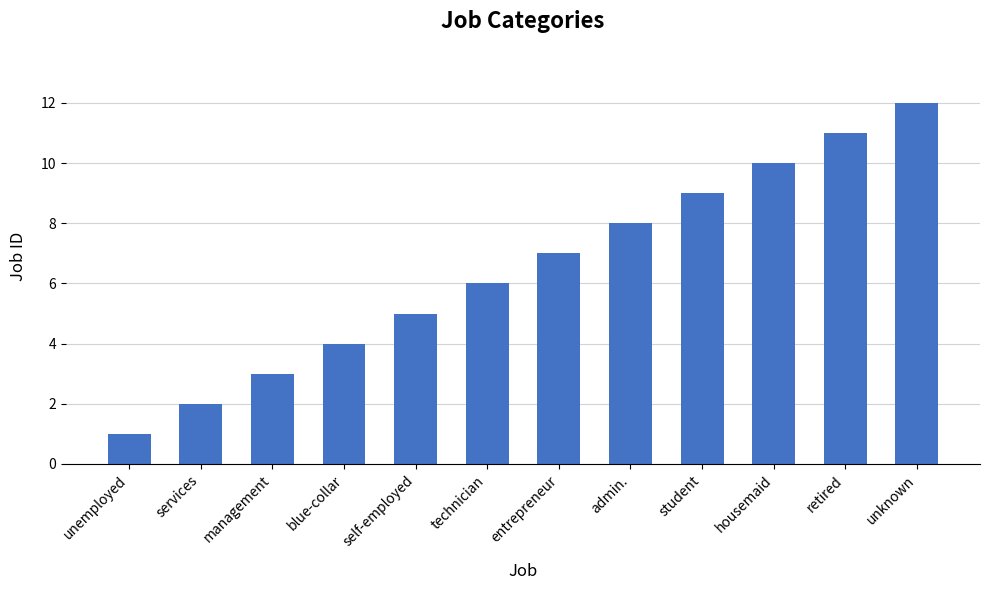

What is the change in value from self-employed to unknown?

+7